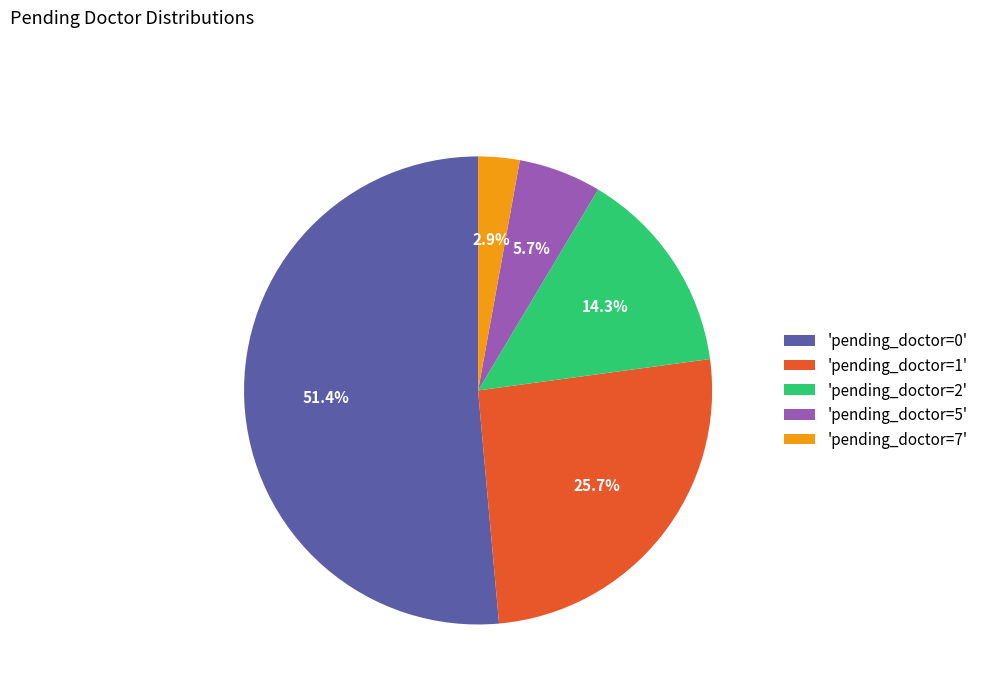

Which has a higher value, 'pending_doctor=1' or 'pending_doctor=0'?

'pending_doctor=0'